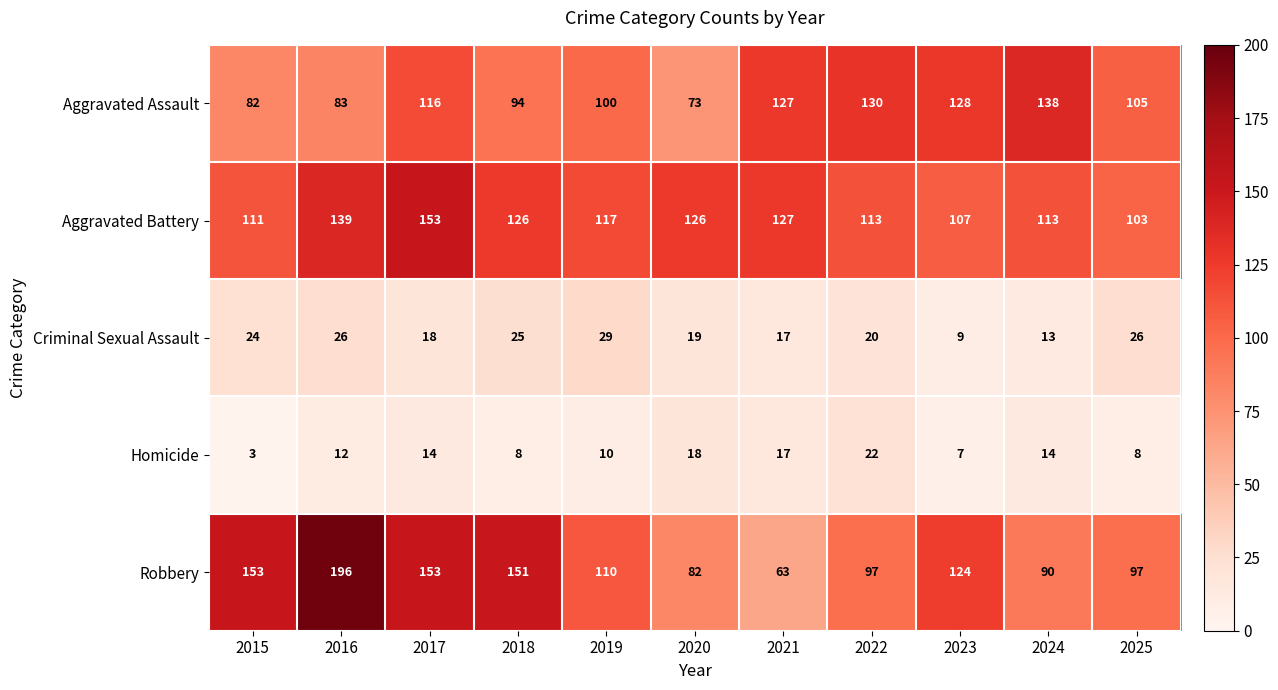

Between 2015 and 2019, which series saw the biggest shift?

Robbery